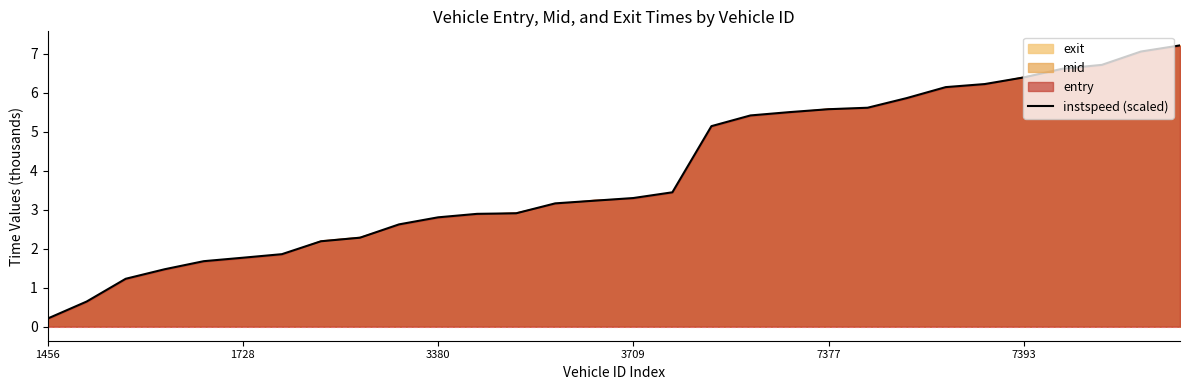

The instspeed (scaled) series shows 1.8 at 1728. True or false?

True